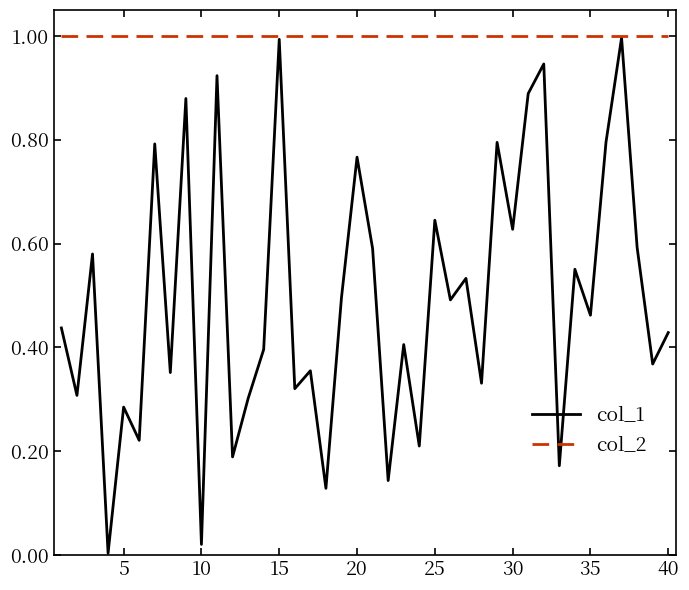

What is the maximum value for col_2?

1.0